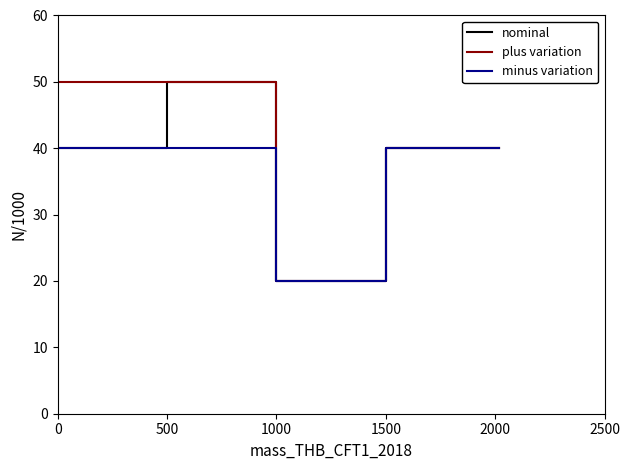

What are all the series names shown in the legend?

nominal, plus variation, minus variation